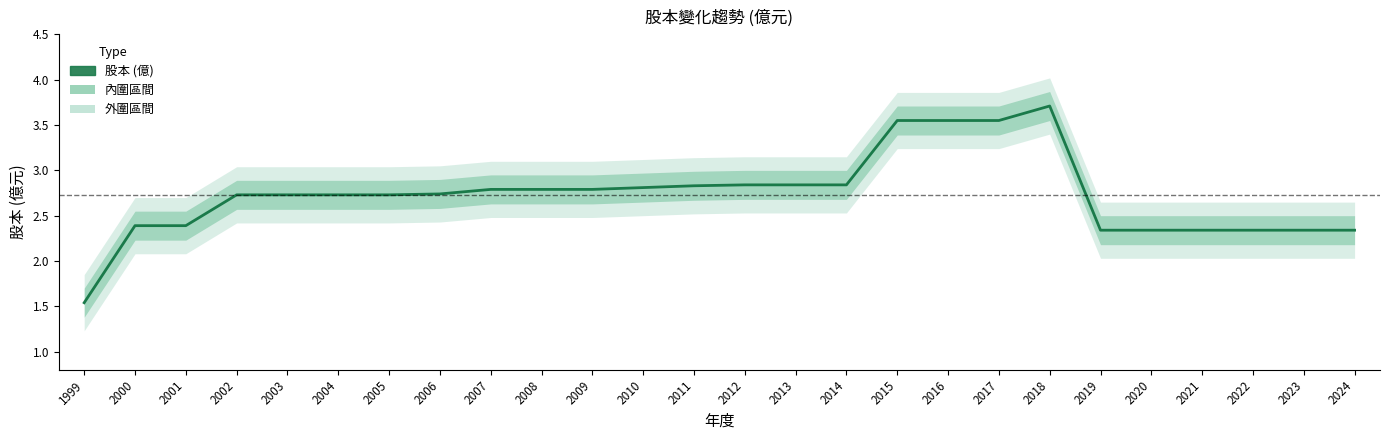

How many data points are less than 2?

1